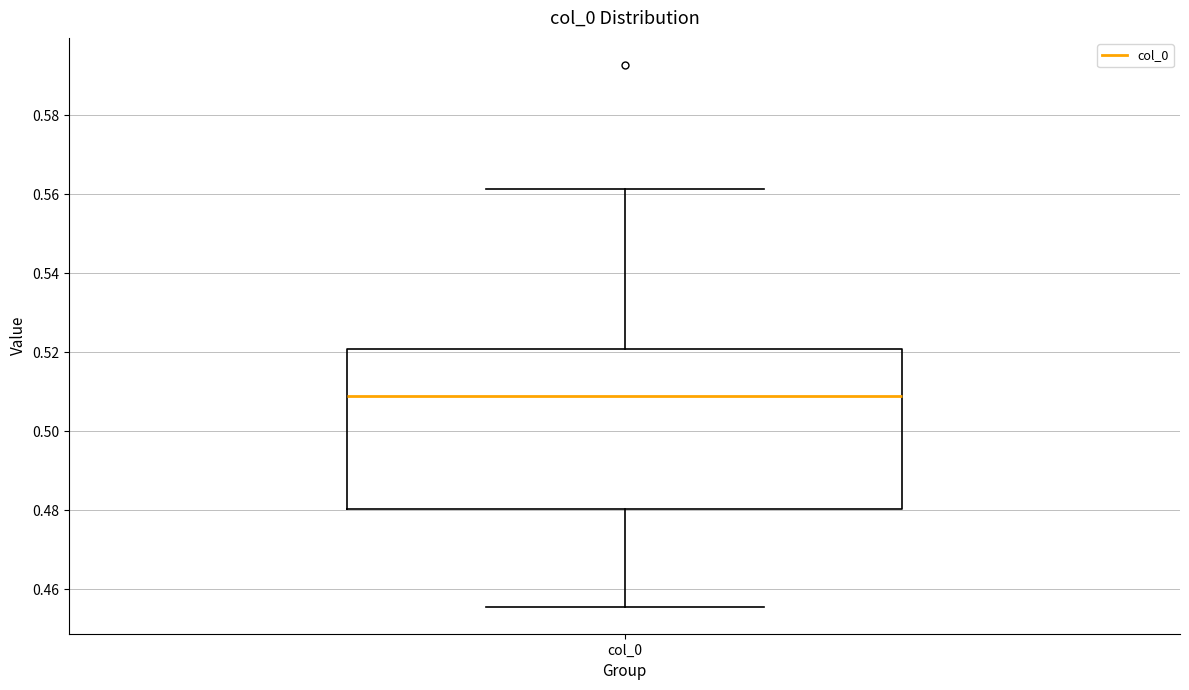

Where does the median line of the box for col_0 sit on the y-axis? The values are not printed on the chart, so give them approximately, as read against the axis.

0.508